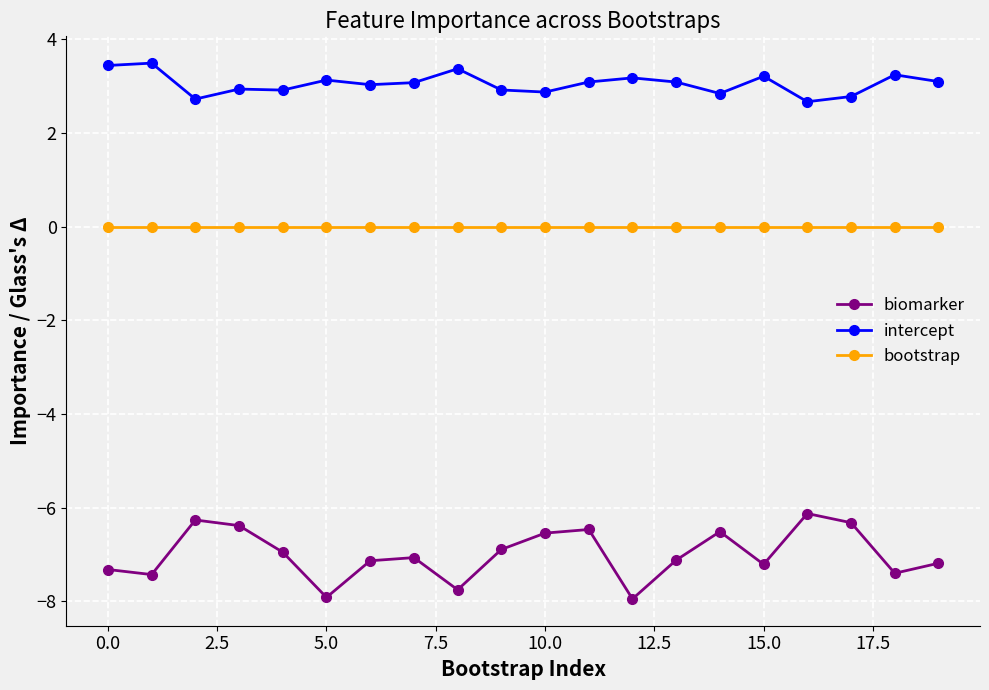

Which series has the widest spread of values?

biomarker